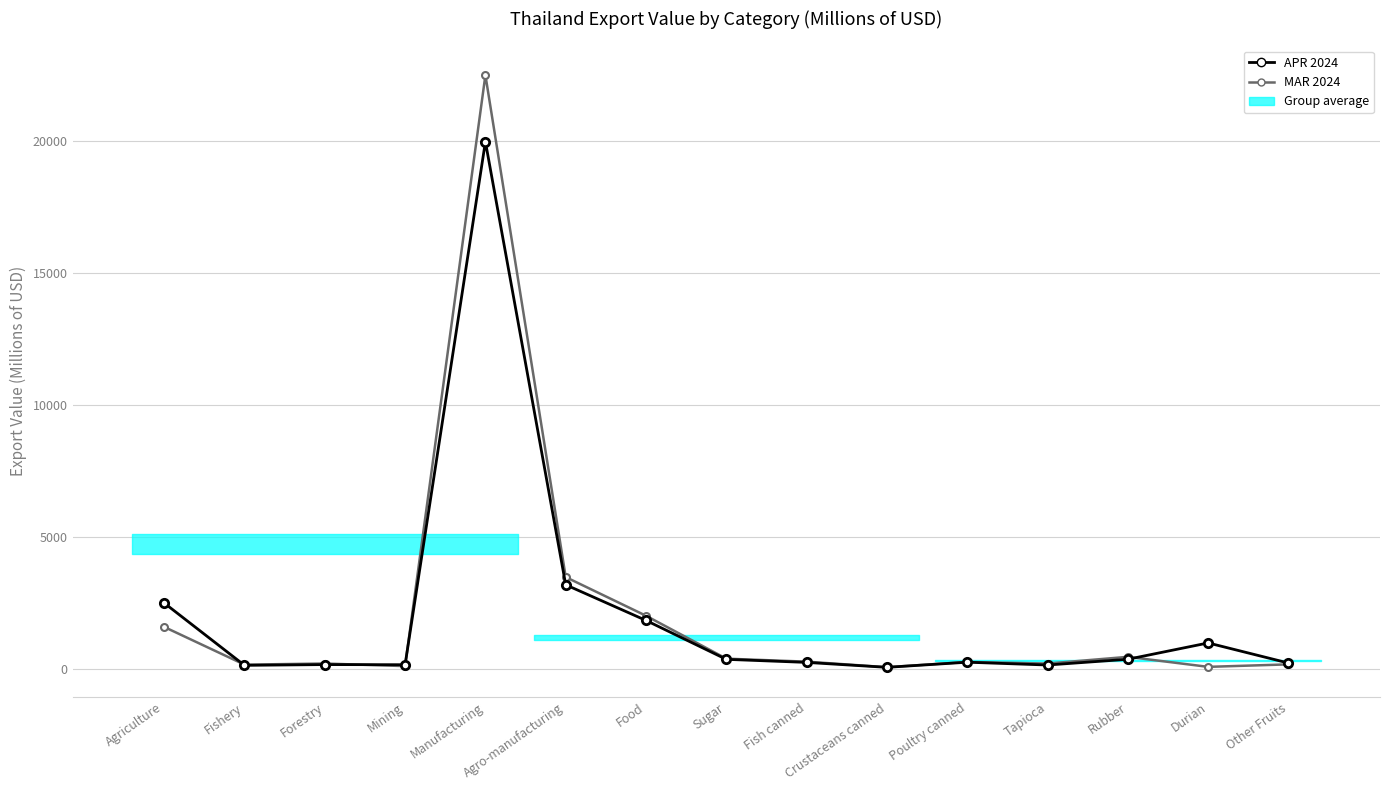

In MAR 2024, how many points are lower than both neighbors (excluding endpoints)?

5